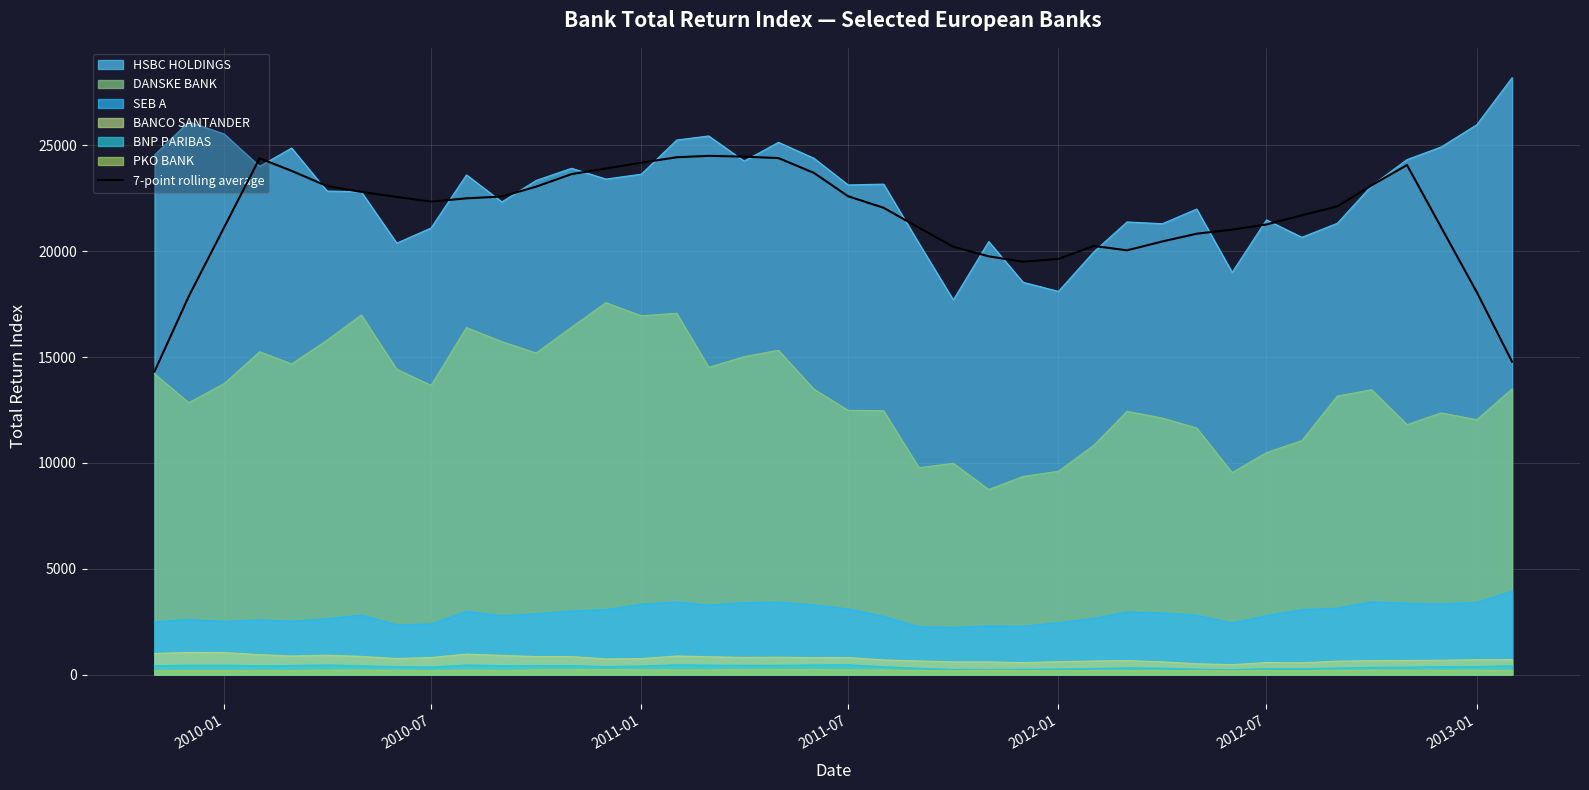

What is the minimum value for DANSKE BANK?

8743.2